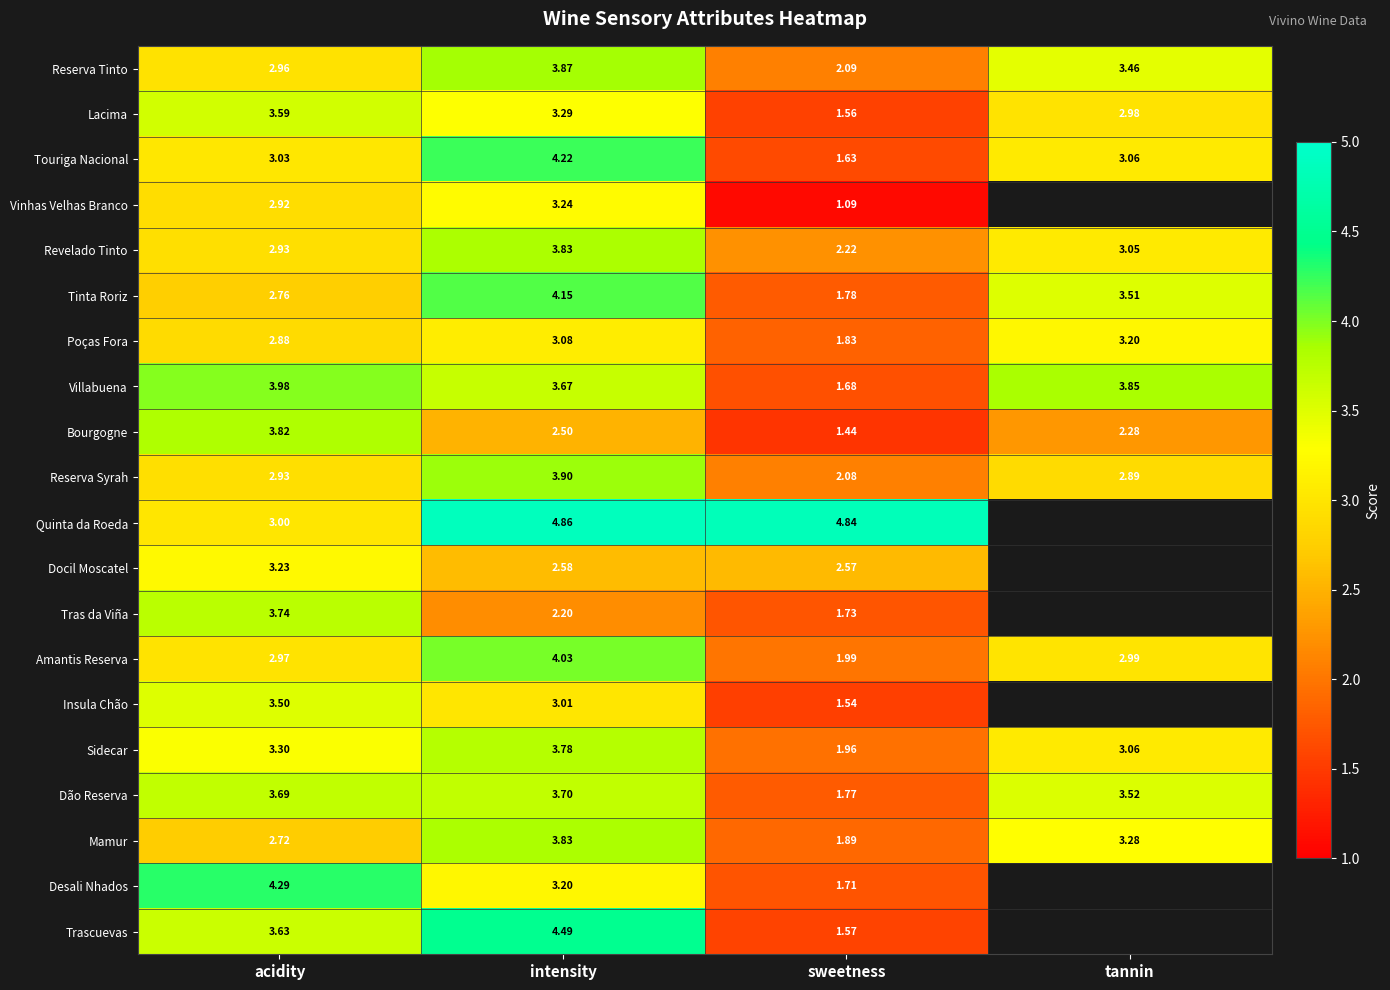

True or false: Trascuevas has a value of 0.5 at sweetness.

False